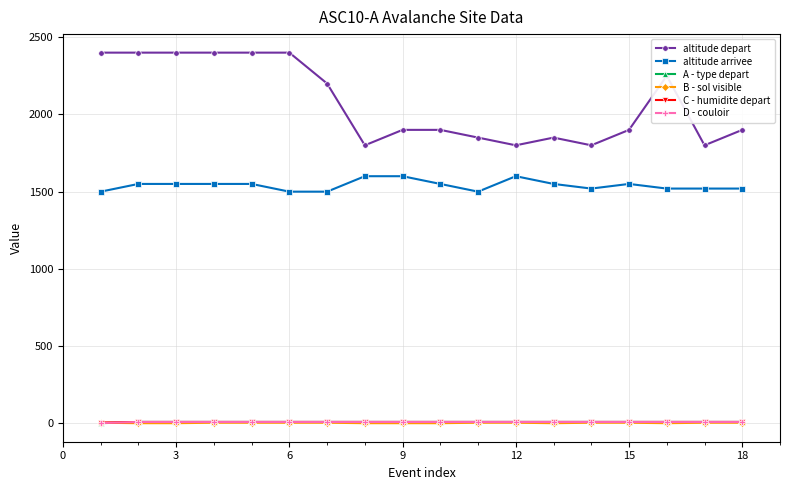

True or false: B - sol visible and altitude depart intersect in this chart.

False